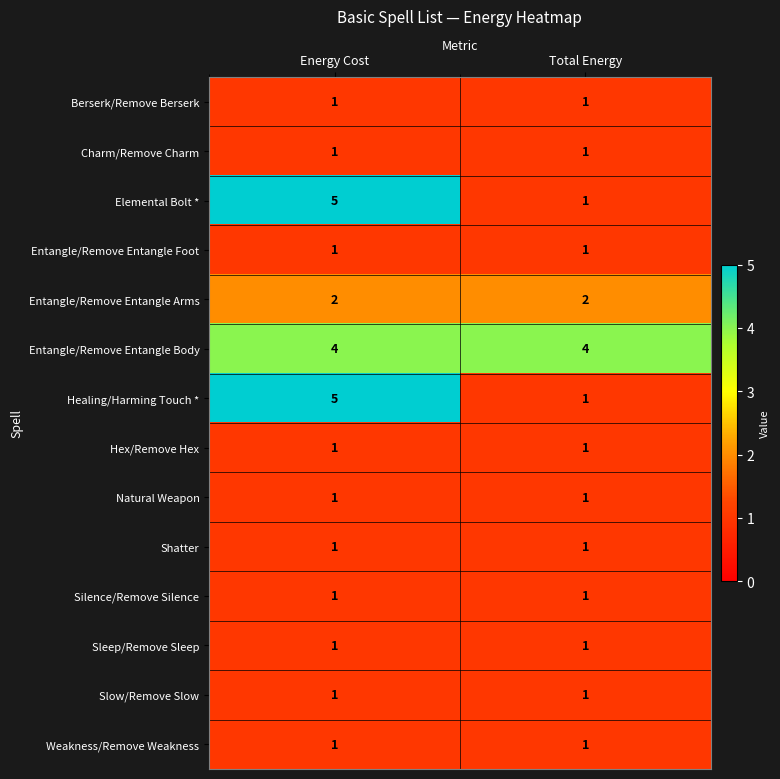

Count the number of data series in this chart.

14